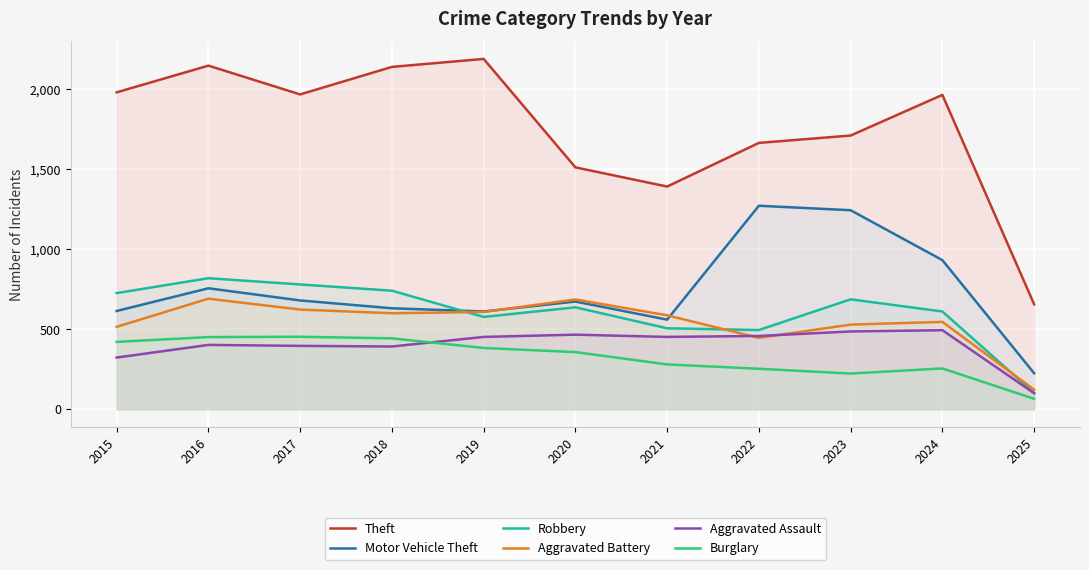

Is it true that Theft equals 2190 at 2019?

True